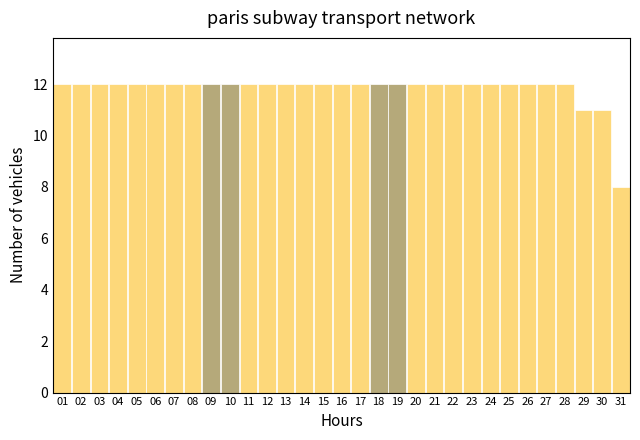

Reading left to right, list every bar in this chart as the range it spans on the x-axis followed by its height. The values are not printed on the chart, so give them approximately, as read against the axis.

0.5 to 1.5: 12
1.5 to 2.5: 12
2.5 to 3.5: 12
3.5 to 4.5: 12
4.5 to 5.5: 12
5.5 to 6.5: 12
6.5 to 7.5: 12
7.5 to 8.5: 12
8.5 to 9.5: 12
9.5 to 10.5: 12
10.5 to 11.5: 12
11.5 to 12.5: 12
12.5 to 13.5: 12
13.5 to 14.5: 12
14.5 to 15.5: 12
15.5 to 16.5: 12
16.5 to 17.5: 12
17.5 to 18.5: 12
18.5 to 19.5: 12
19.5 to 20.5: 12
20.5 to 21.5: 12
21.5 to 22.5: 12
22.5 to 23.5: 12
23.5 to 24.5: 12
24.5 to 25.5: 12
25.5 to 26.5: 12
26.5 to 27.5: 12
27.5 to 28.5: 12
28.5 to 29.5: 11
29.5 to 30.5: 11
30.5 to 31.5: 8